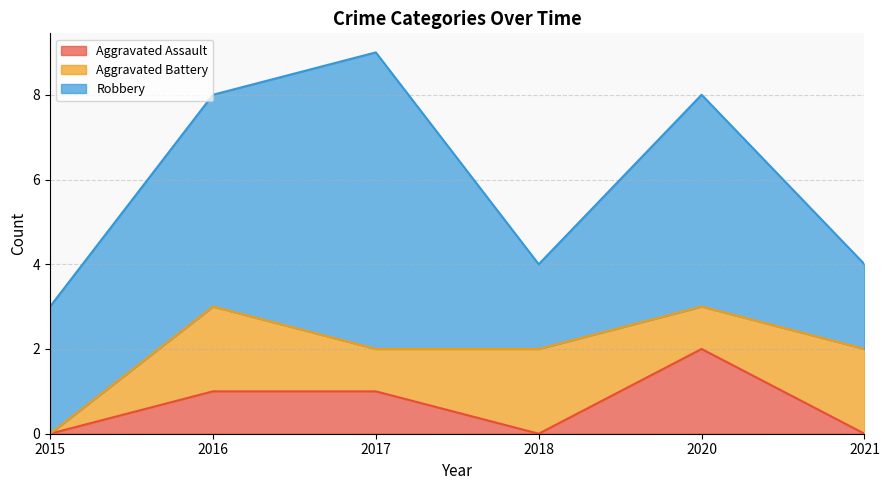

What is the difference between the highest and lowest values at 2021?

2